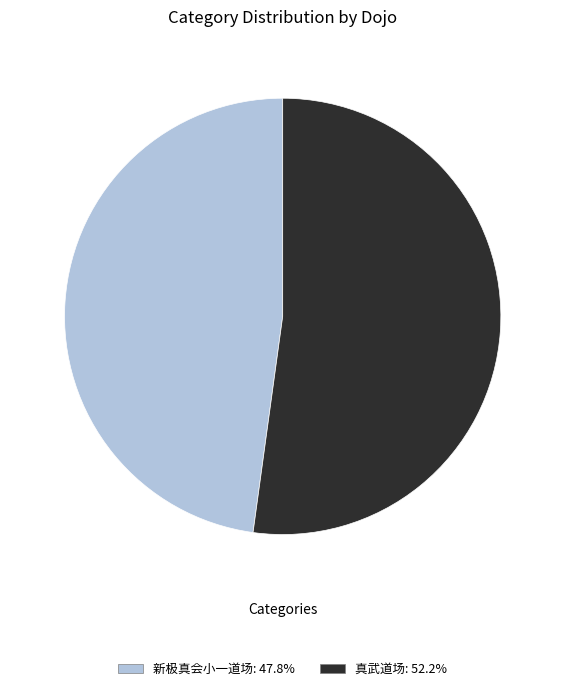

Does 新极真会小一道场: 47.8% represent more than half of the total?

No